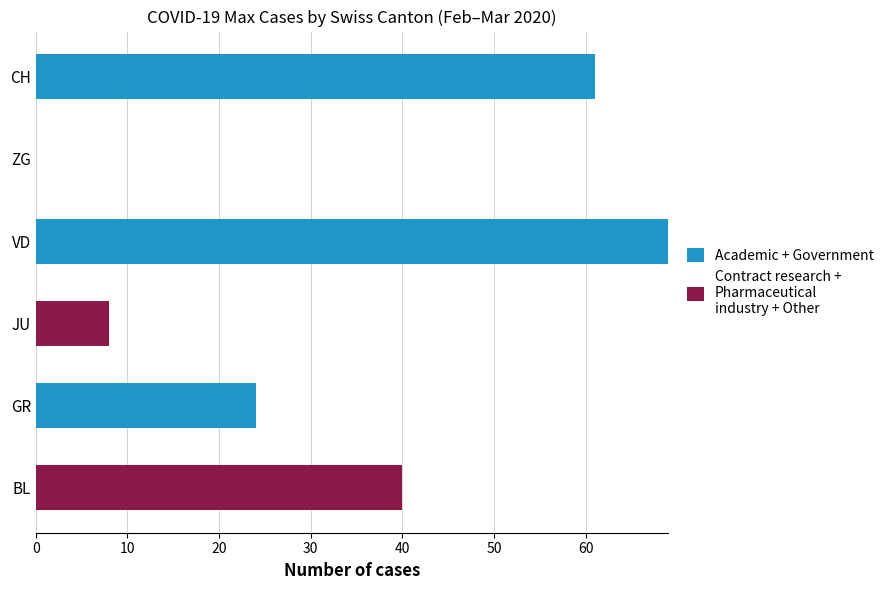

At which category is the sum across all series the highest?

VD